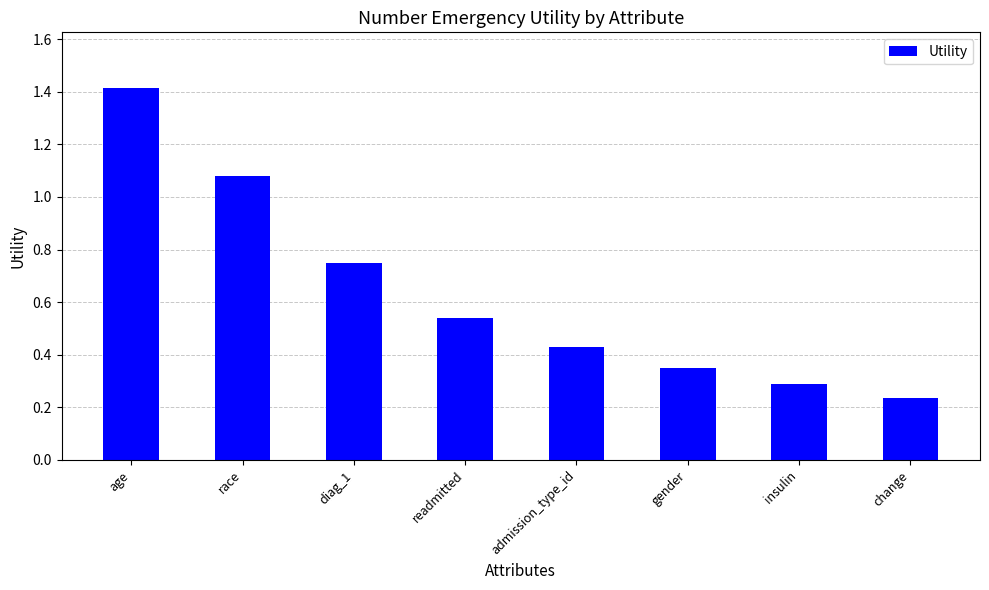

Rank the categories by value from highest to lowest.

age, race, diag_1, readmitted, admission_type_id, gender, insulin, change